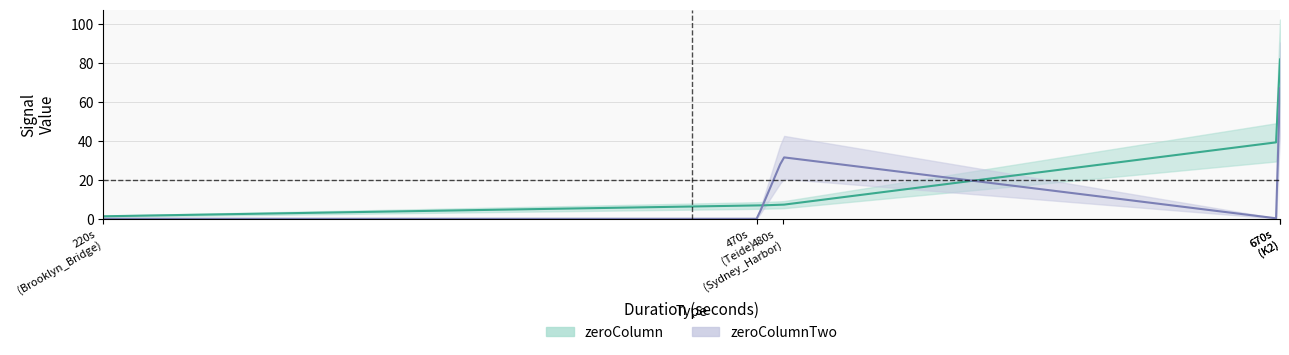

The value of zeroColumn at K2 is 81.9. True or false?

True